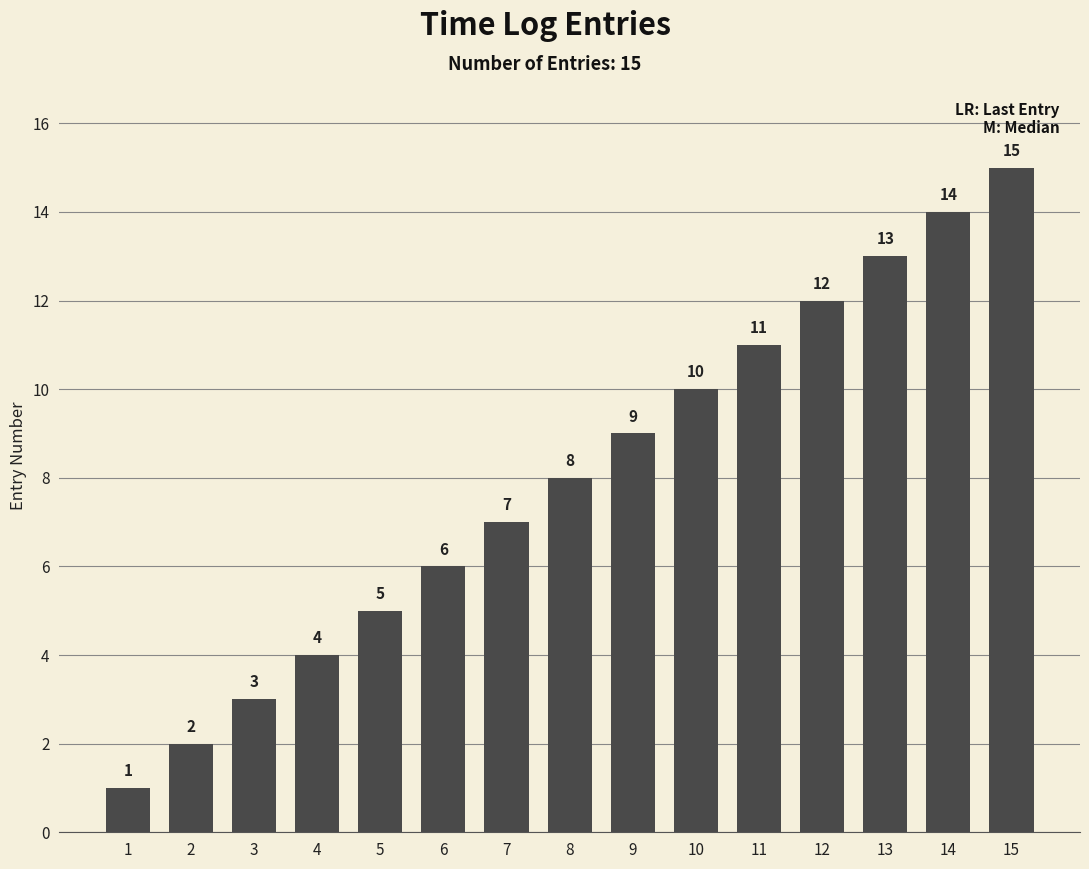

What is the difference between the second highest and minimum values?

13